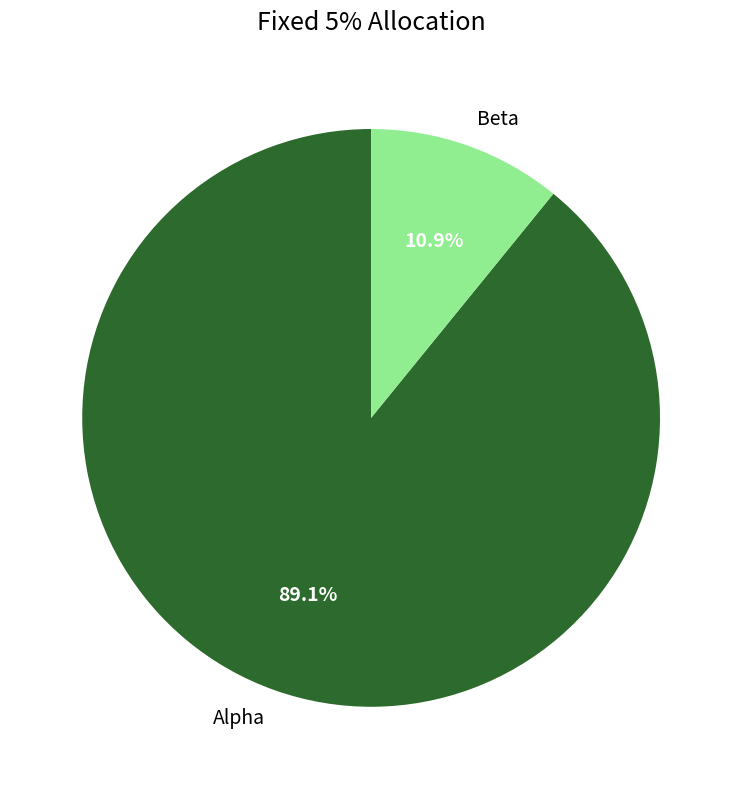

Which category has the biggest portion of the pie?

Alpha